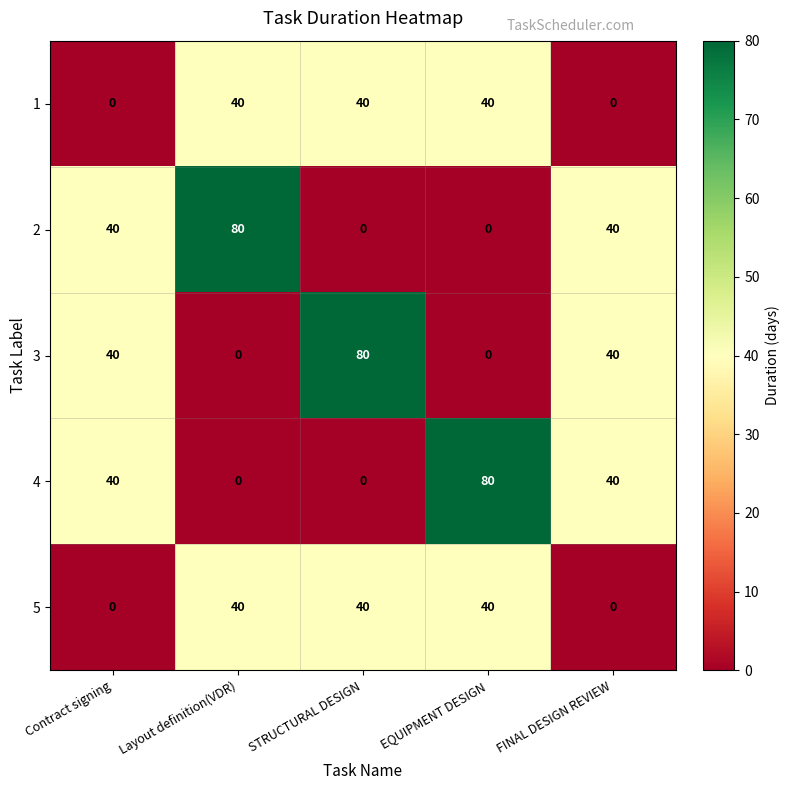

Reading left to right, extract all data points from this chart.

1: 0	40	40	40	0
2: 40	80	0	0	40
3: 40	0	80	0	40
4: 40	0	0	80	40
5: 0	40	40	40	0